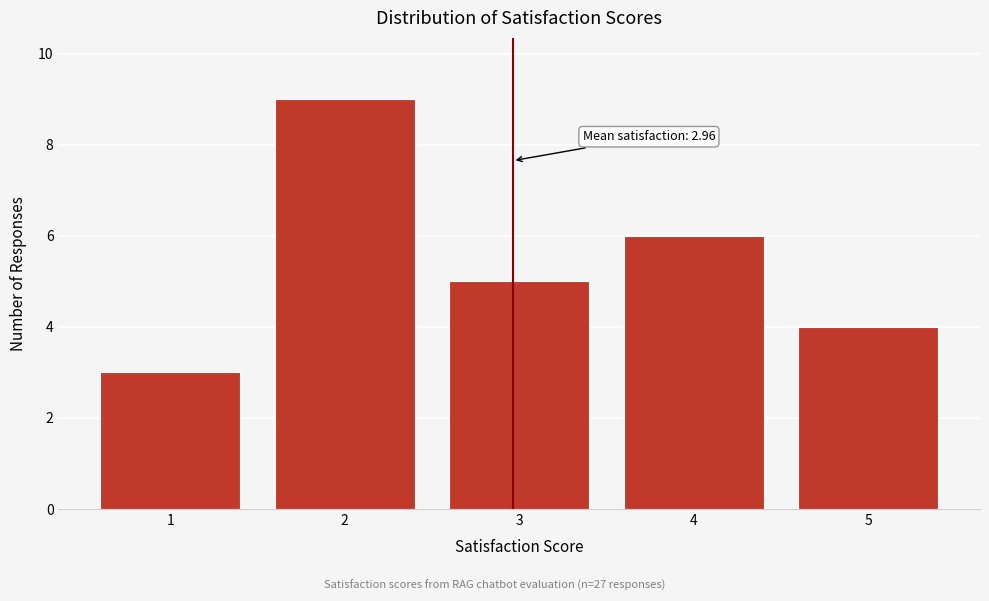

Which range on the x-axis has the tallest bar?

1.5 to 2.5